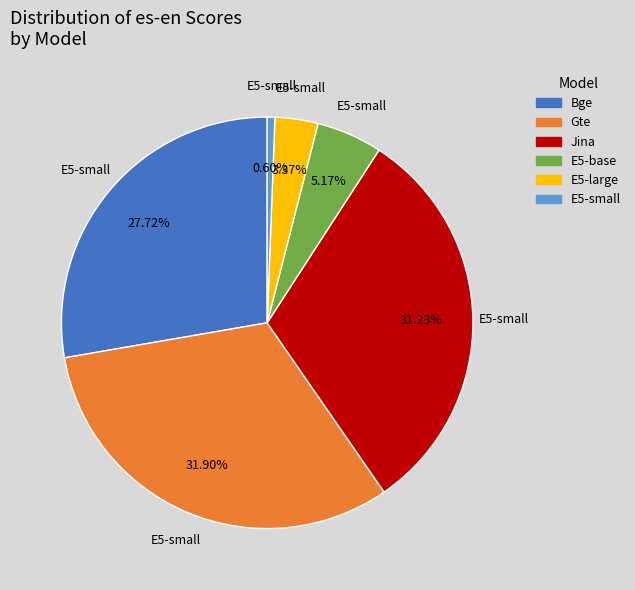

Which slice is the smallest?

E5-small